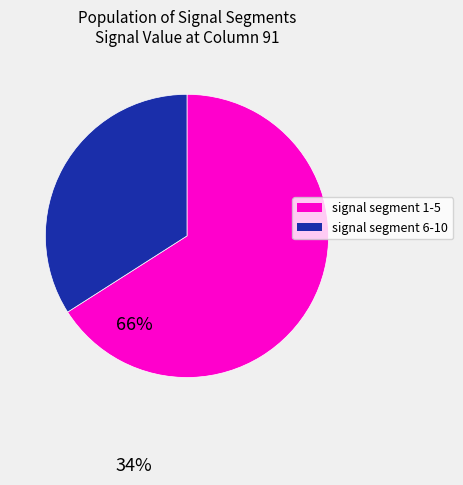

How many segments does this pie chart have?

2